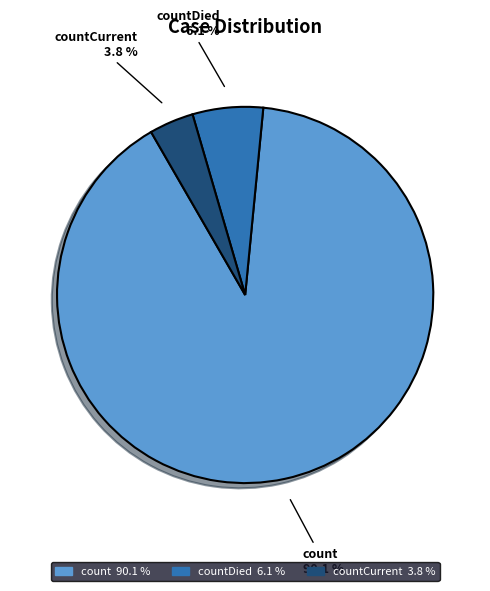

Is there any slice that represents more than half of the pie?

Yes